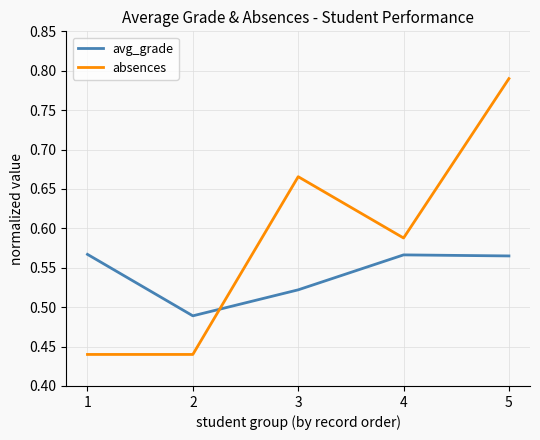

How many avg_grade values are between 0 and 1?

5